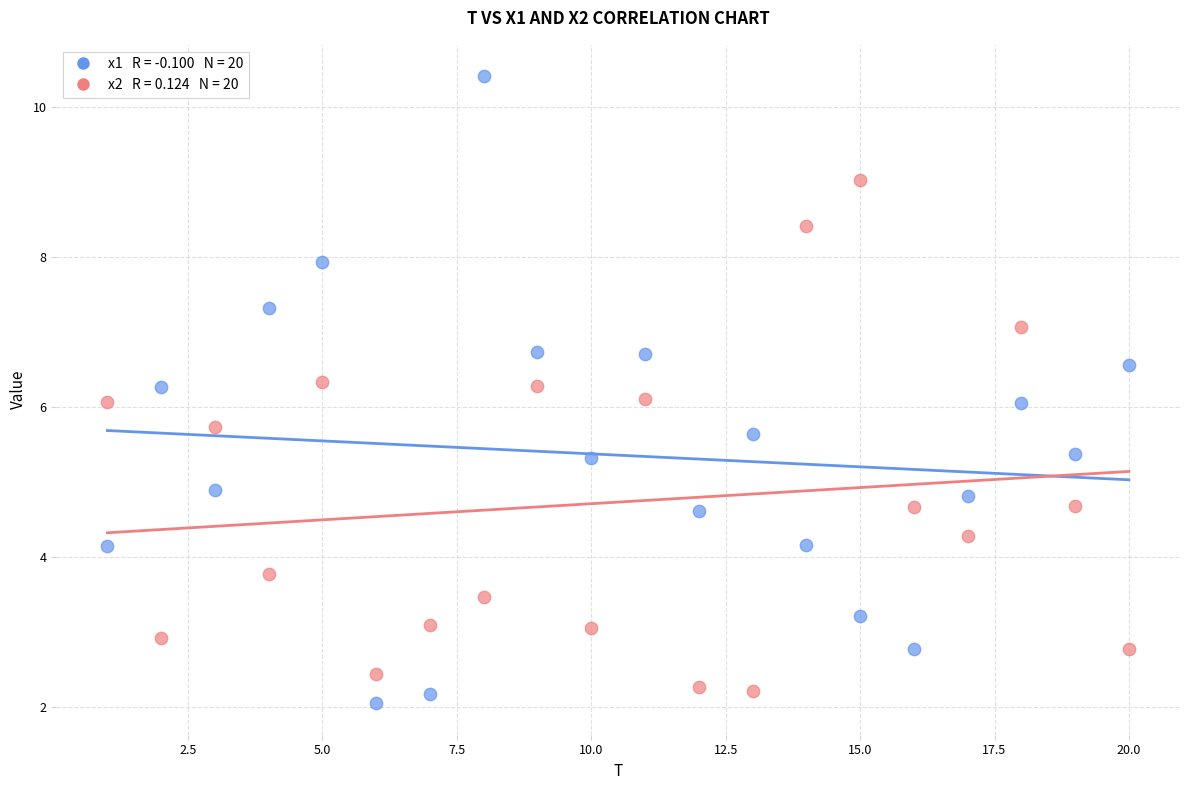

Across all data points, what is the range of X values (max minus min)?

19.0